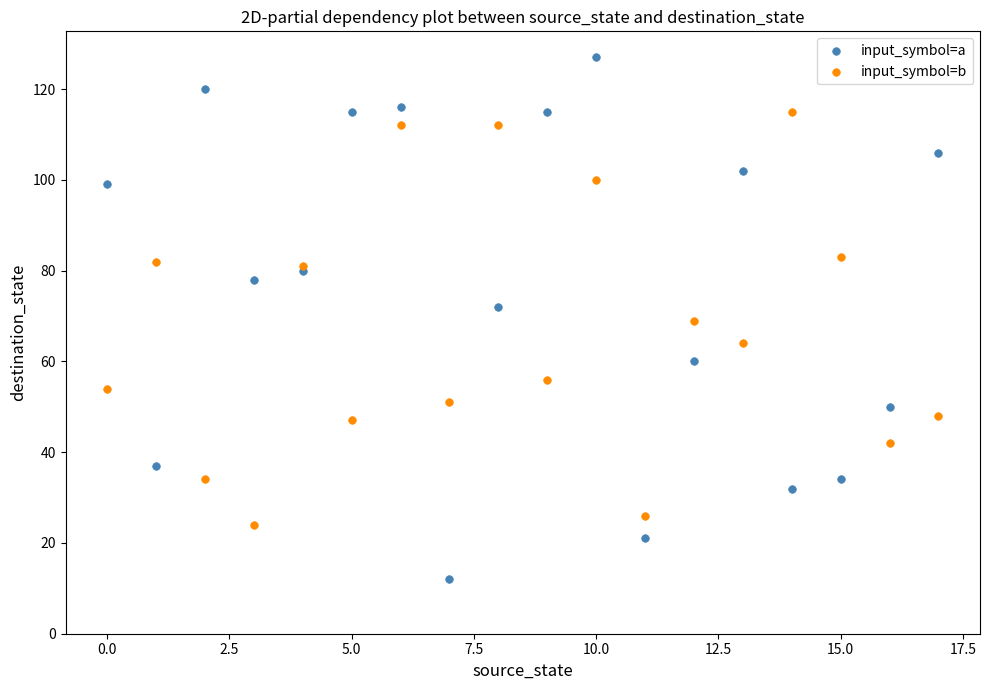

Which series reaches the maximum Y coordinate?

input_symbol=a